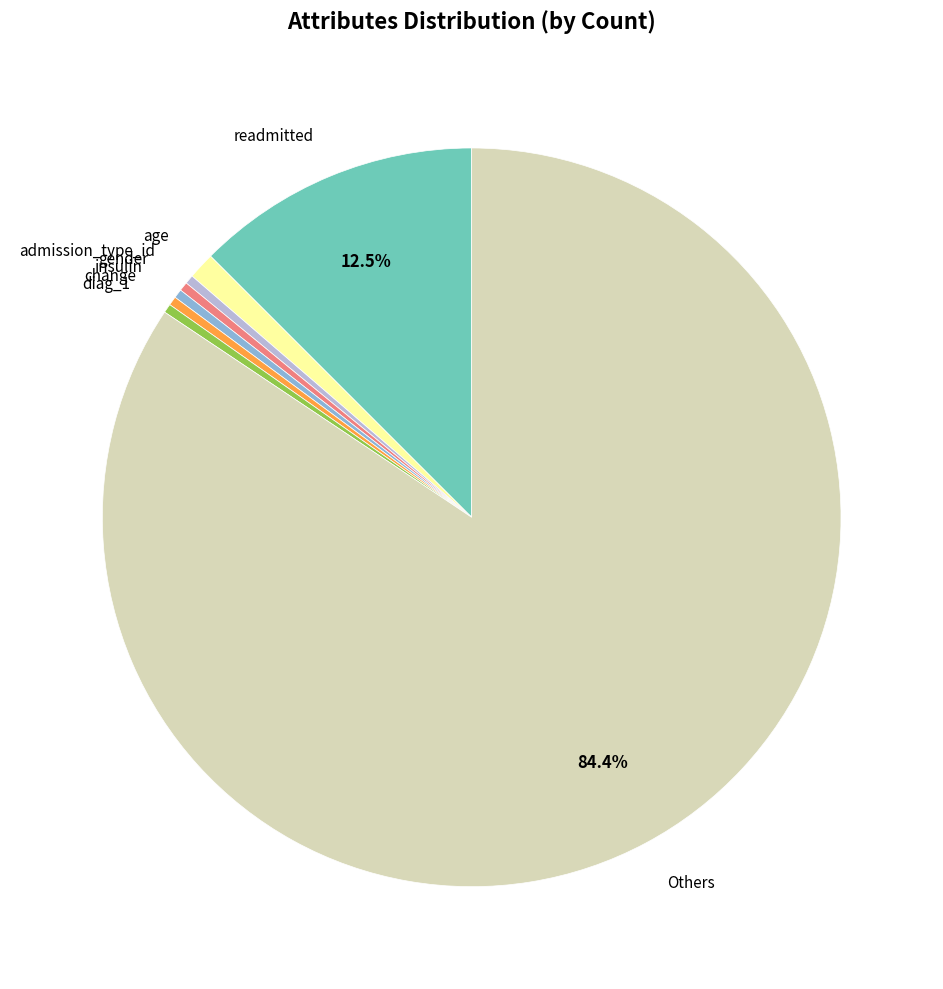

What is the largest slice in the pie chart?

Others